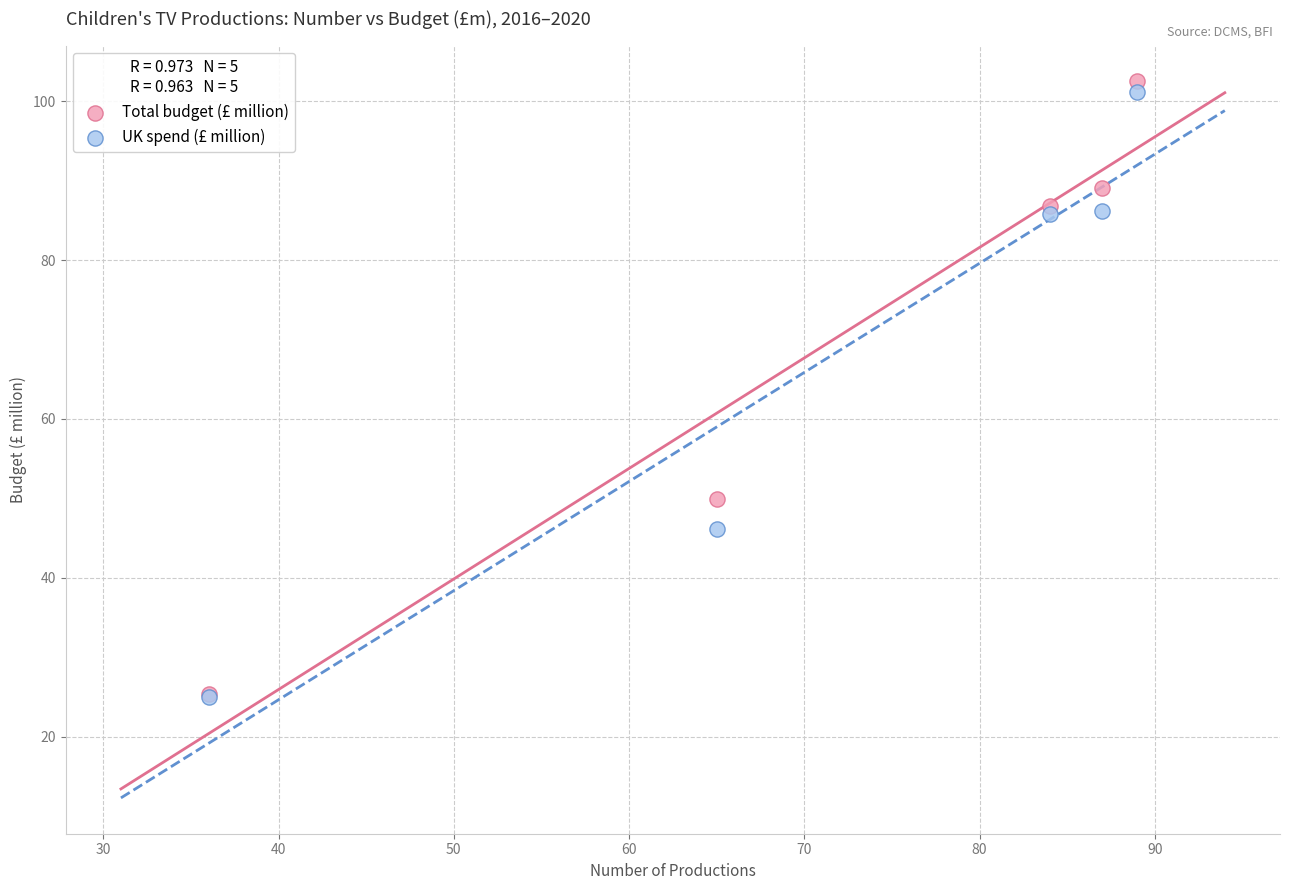

Across all series, what Y value is closest to 63?

49.9